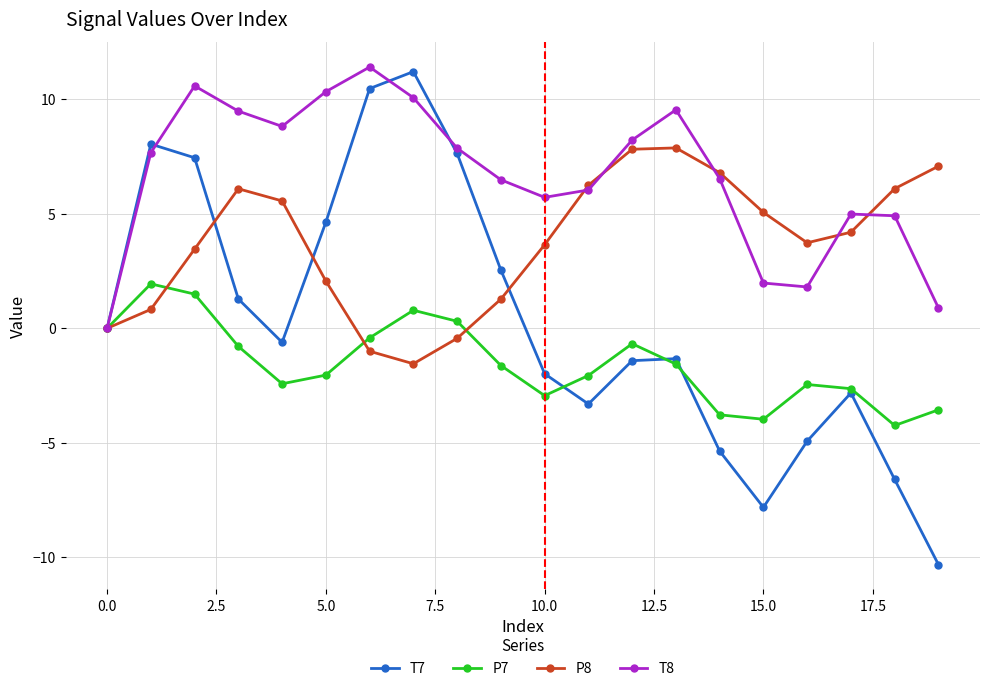

How many interior local peaks does the P8 series have?

2